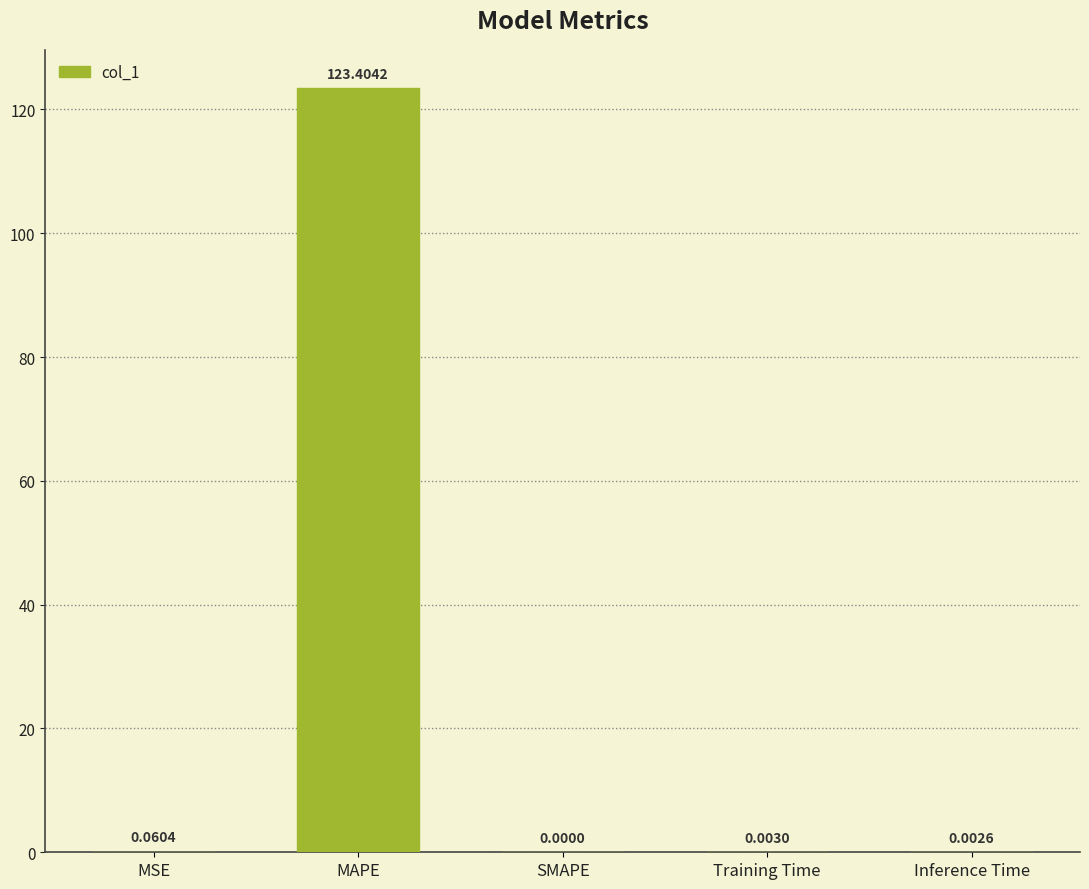

How many values are above zero?

4